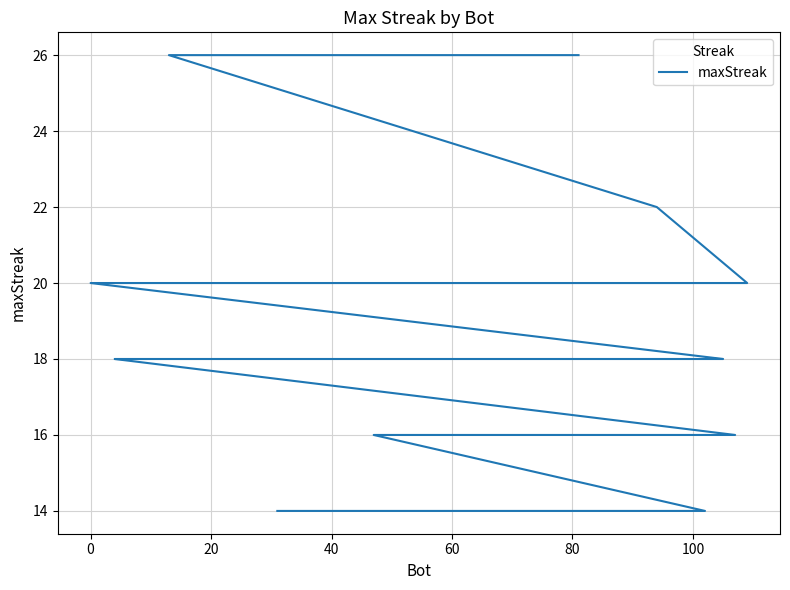

What is the difference between the maximum and minimum values?

12